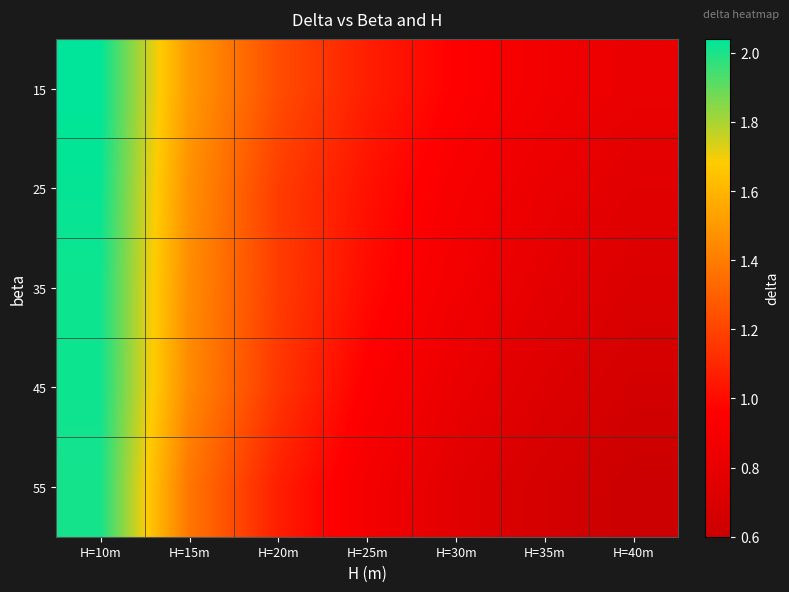

Which series has the largest range (max minus min)?

55